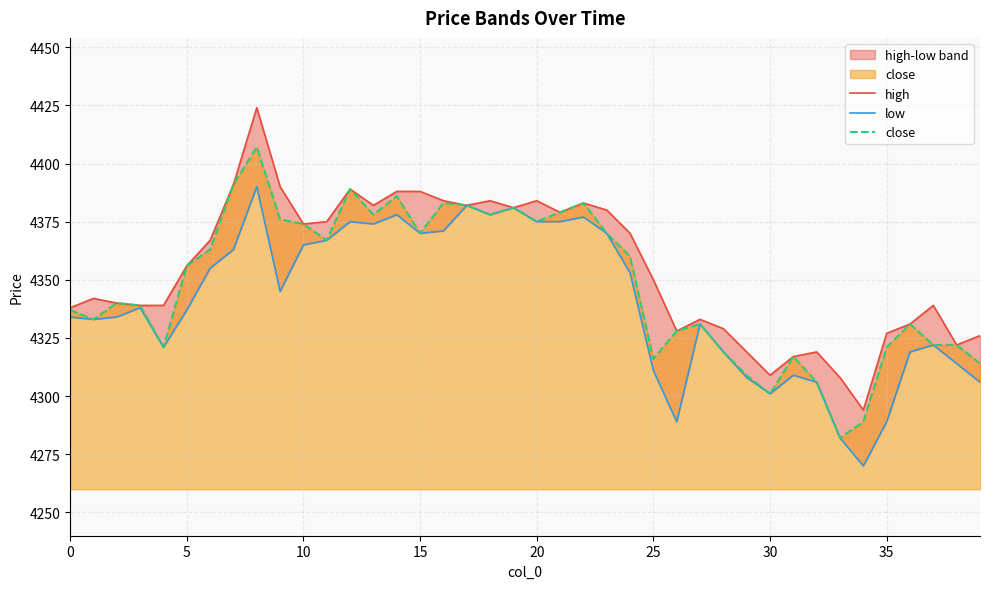

Which series changed the most between 10 and 24?

close